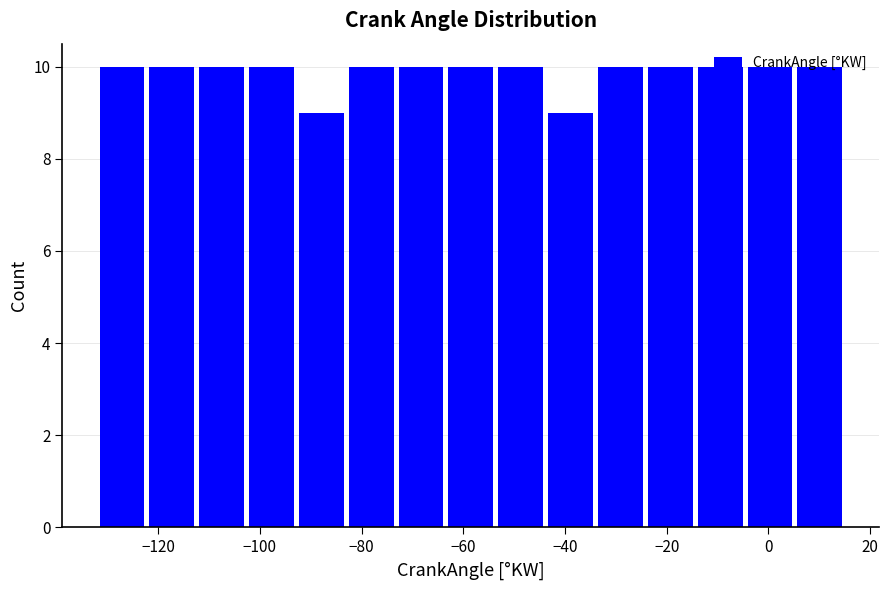

What is the height of the bar covering -112.4 to -102.6 on the x-axis? Neither the bar edges nor the heights are printed on the chart, so give them approximately, as read against the axes.

10